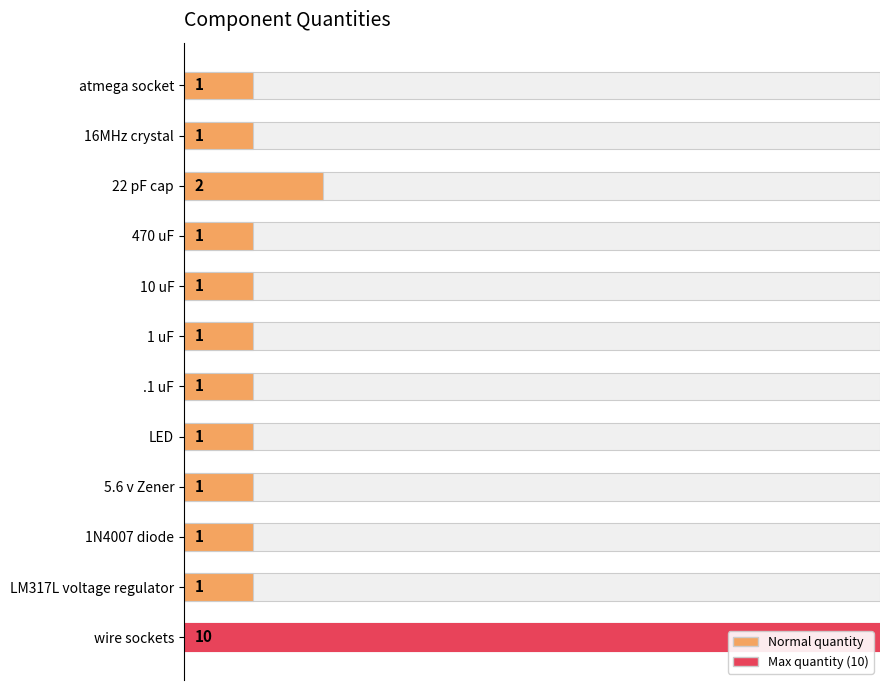

Where is the data nearest to the value 5?

22 pF cap